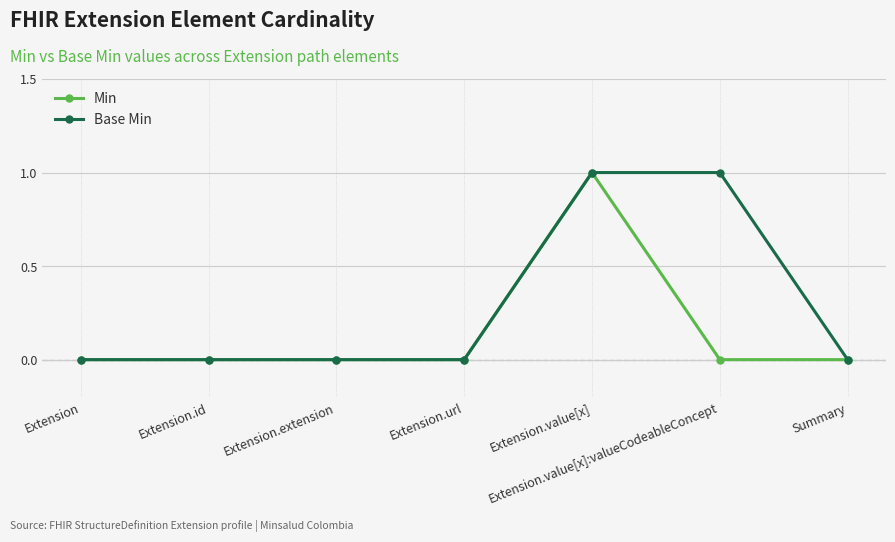

List the series in order of their overall mean, highest first.

Base Min, Min